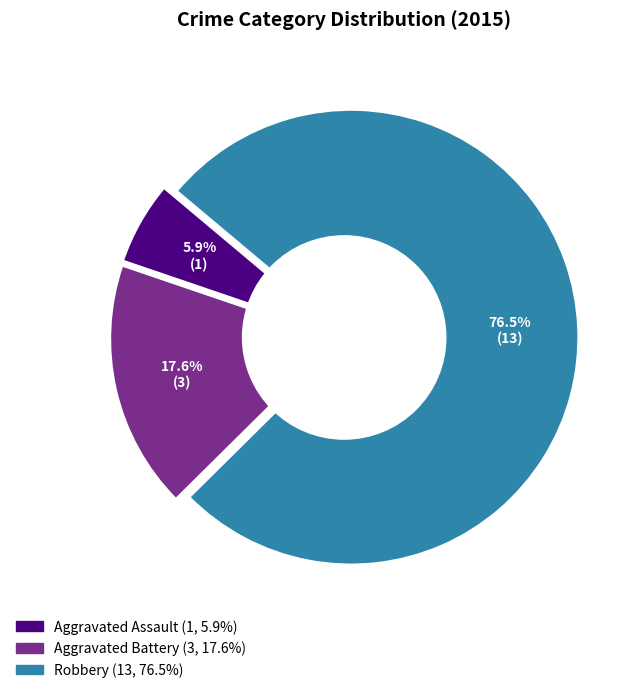

What portion of the pie excludes Aggravated Assault?

94.1%